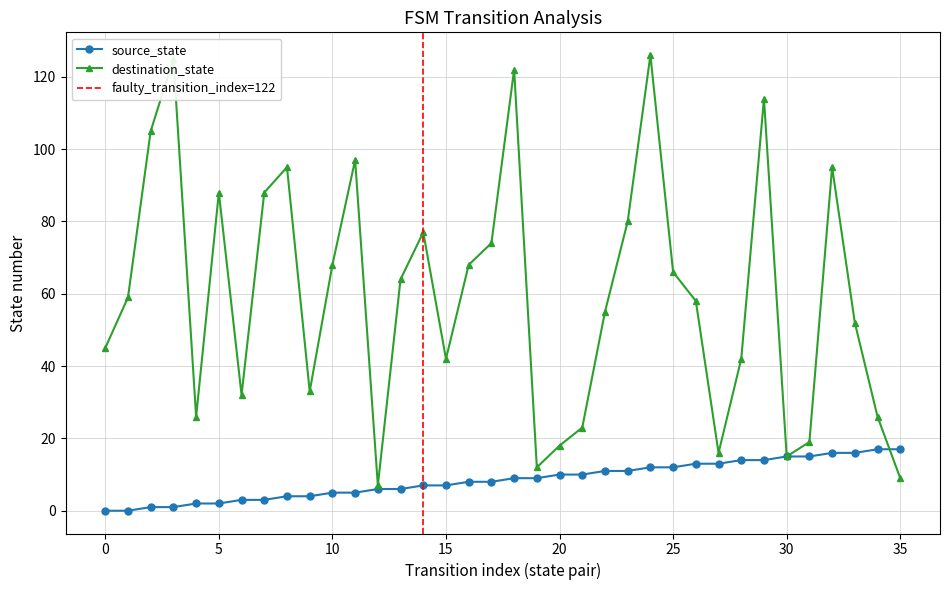

How many positive values does the source_state series have?

34